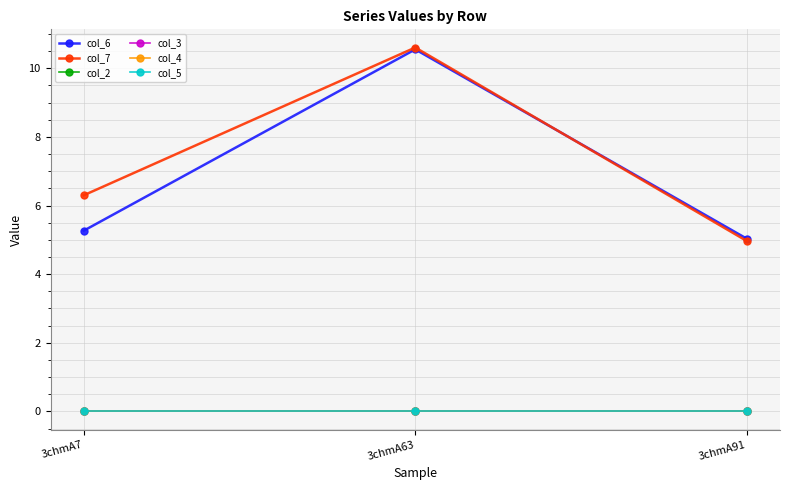

At which category does the chart reach its minimum across all series?

3chmA7